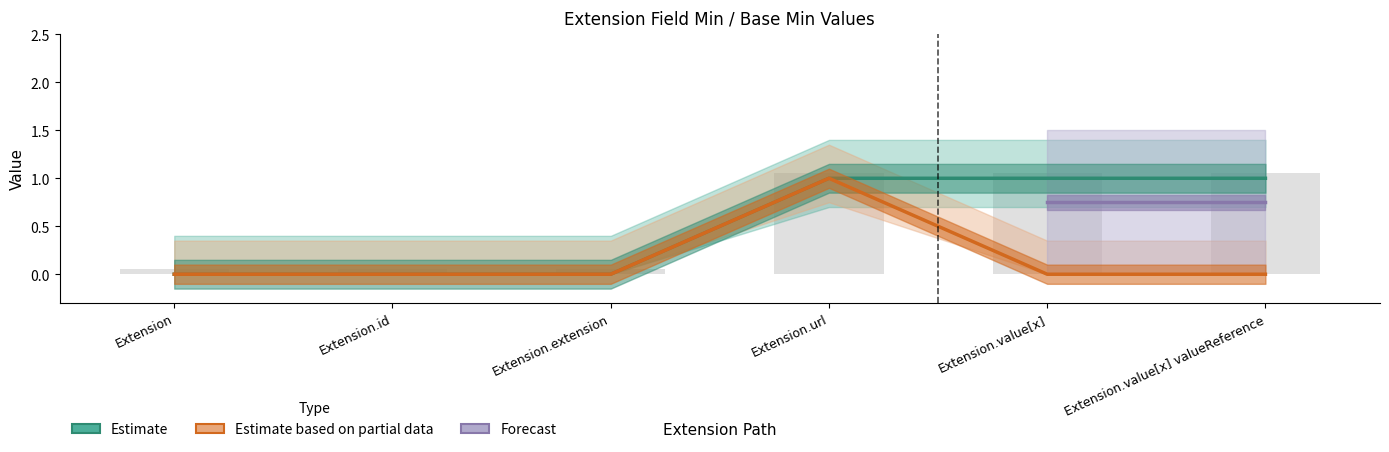

How many bars are there in each group?

2